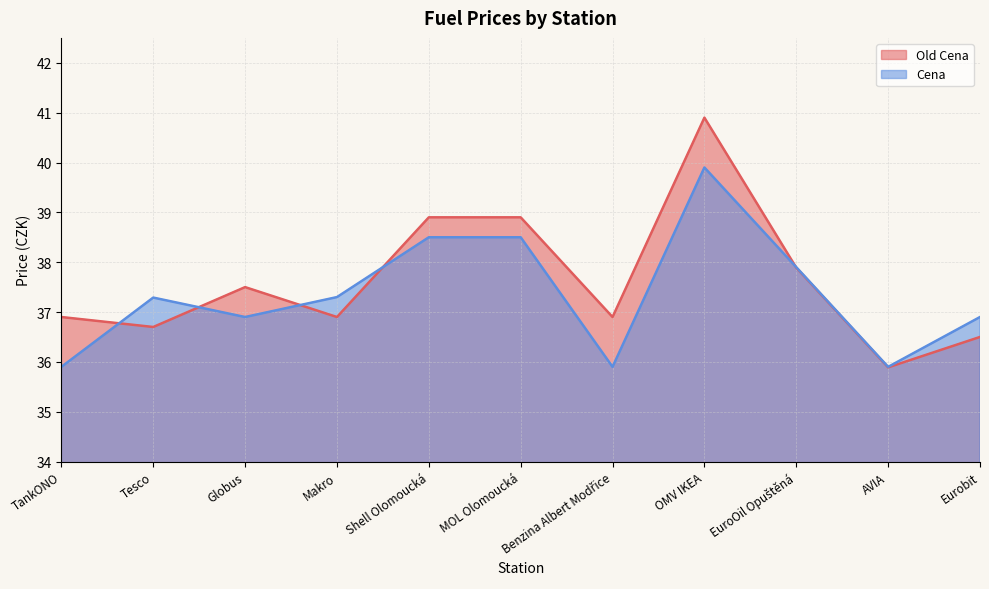

How many times do Old Cena and Cena cross each other?

5